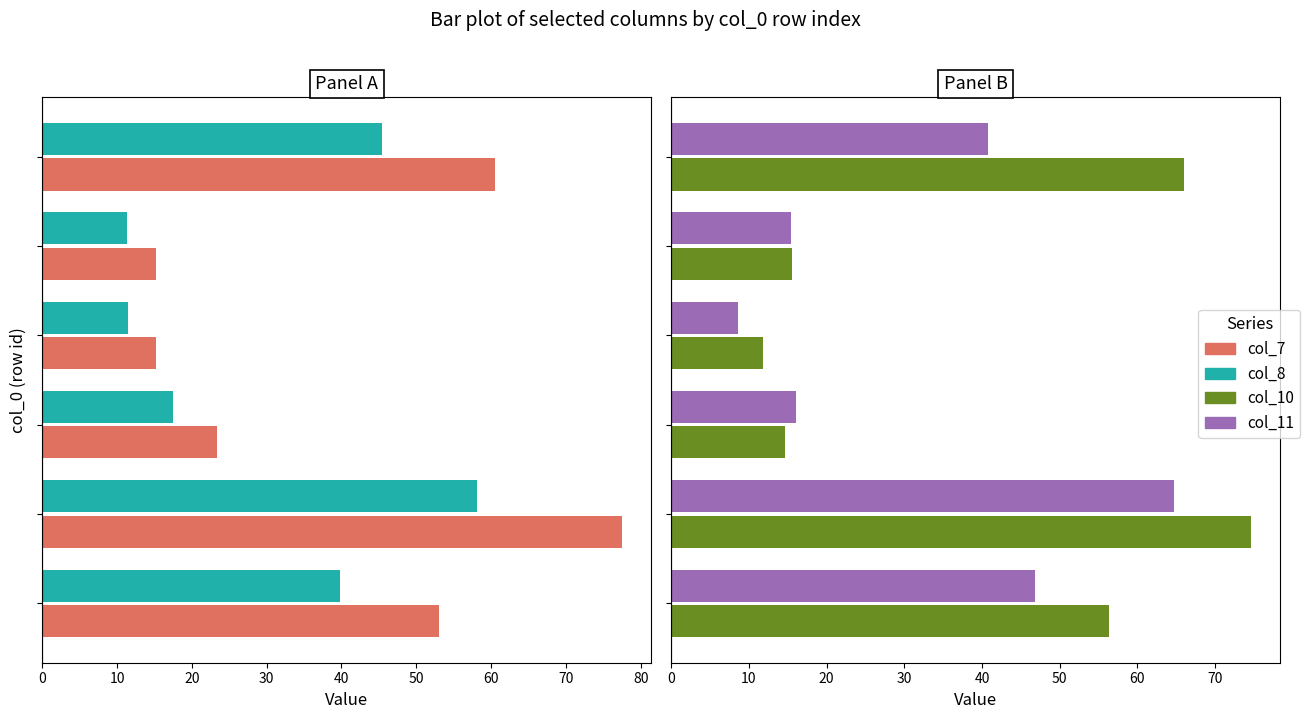

Is it true that col_11 equals 46.8 at 0?

True